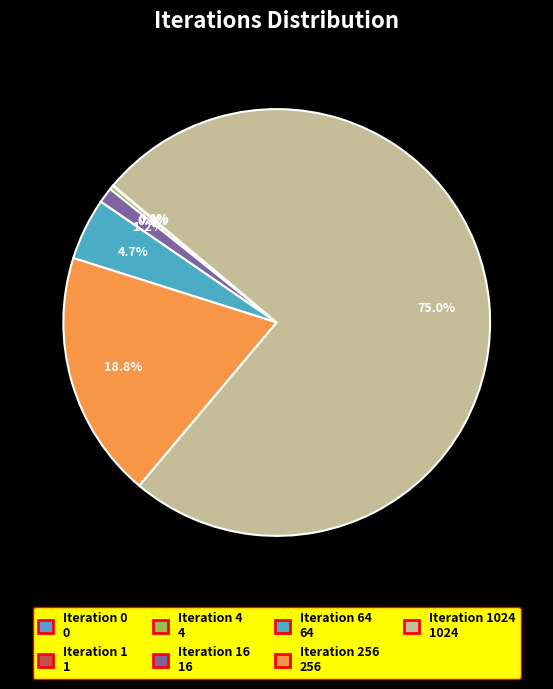

How much of the chart is everything except Iteration 0?

100.0%